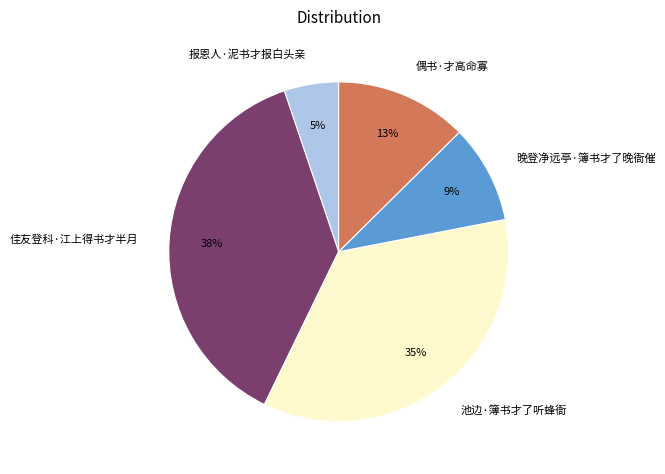

To the nearest percent, what portion does 晚登净远亭·簿书才了晚衙催 represent?

9%